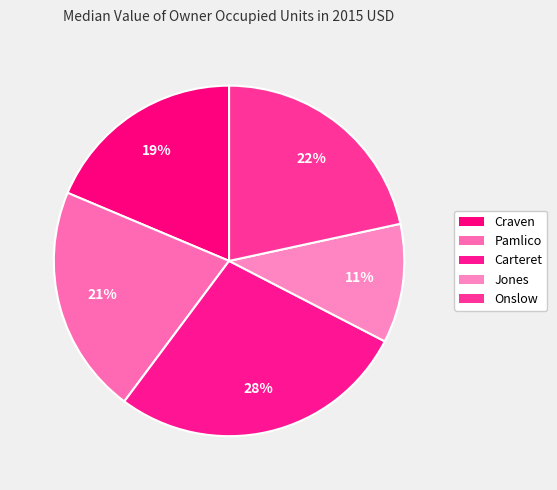

How many segments does this pie chart have?

5